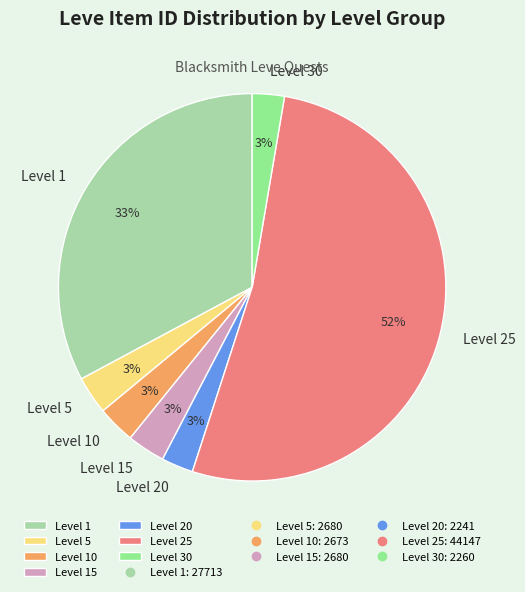

True or false: Level 25 accounts for 52% of the total.

True